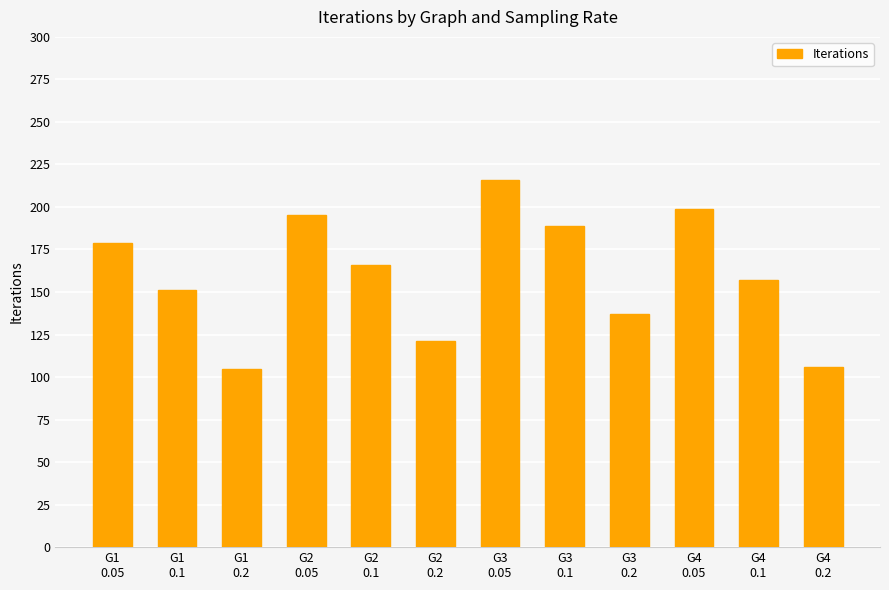

What is the value of the 8th bar from the left?

189